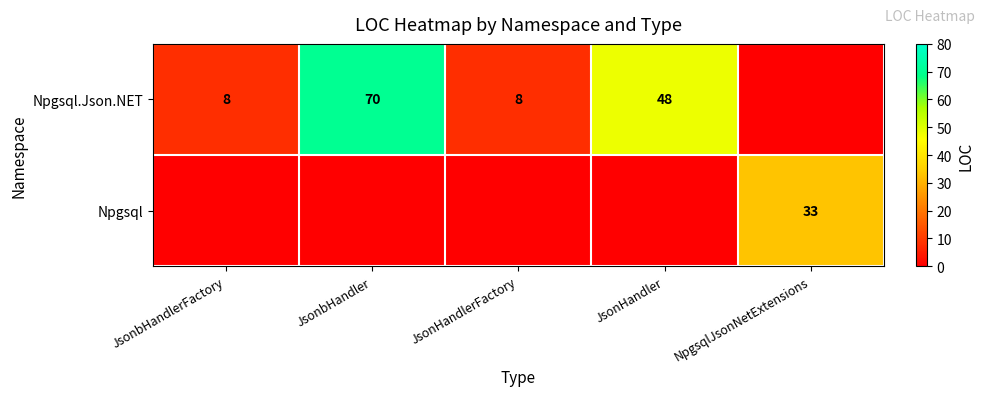

Is it true that Npgsql.Json.NET equals 20 at JsonHandler?

False